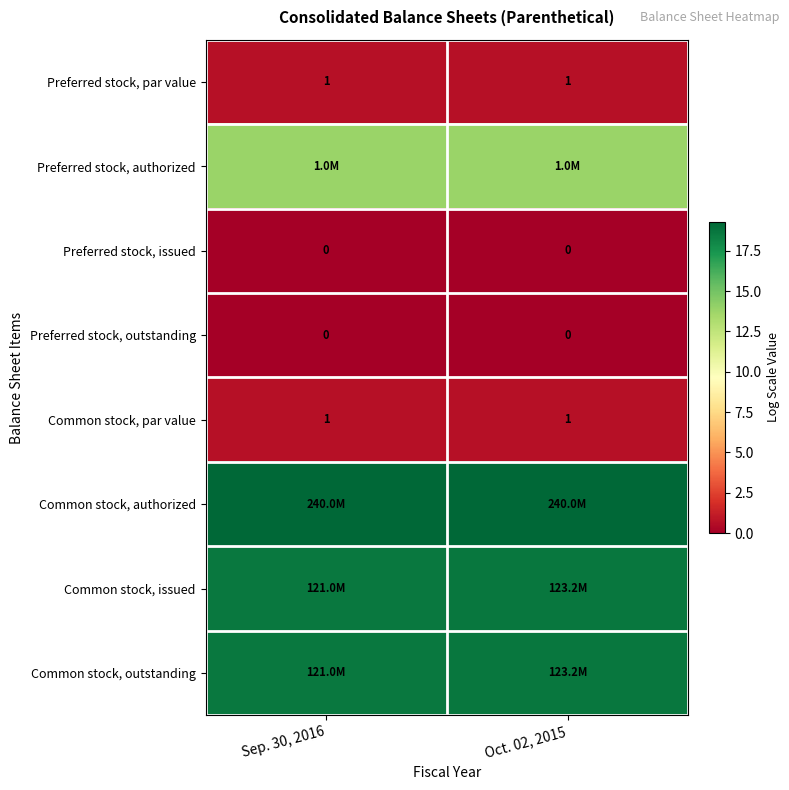

List the series in order of their peak value, highest first.

Common stock, authorized, Common stock, issued, Common stock, outstanding, Preferred stock, authorized, Preferred stock, par value, Common stock, par value, Preferred stock, issued, Preferred stock, outstanding